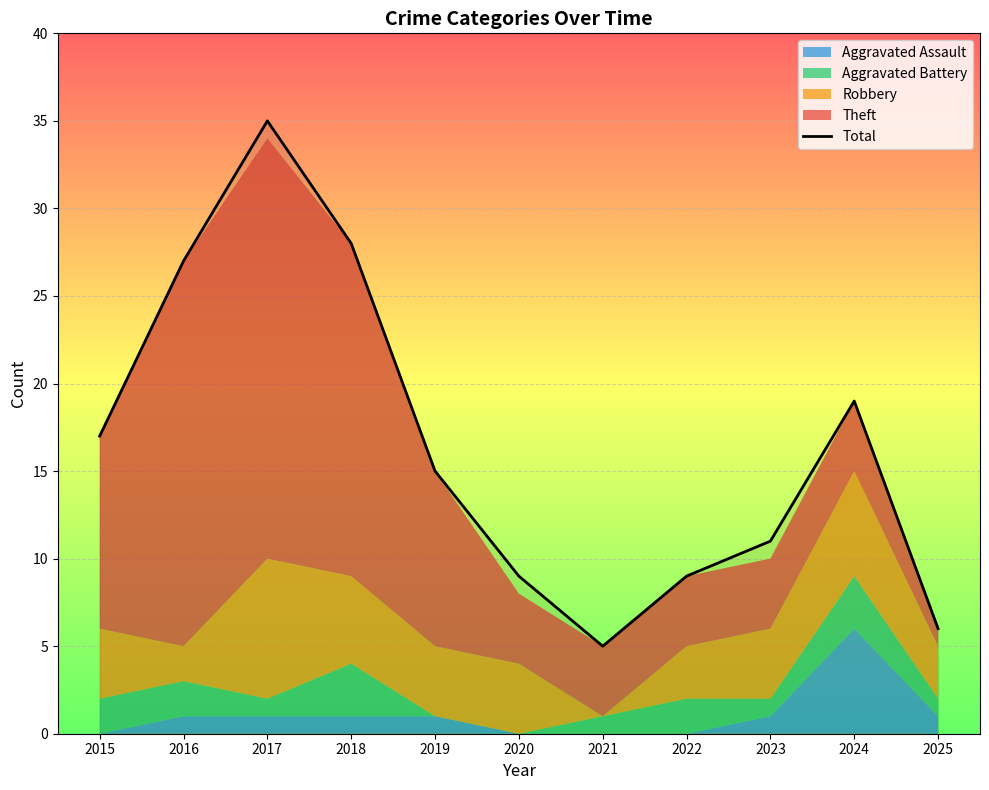

What is the value of the 4th point from the left?

28